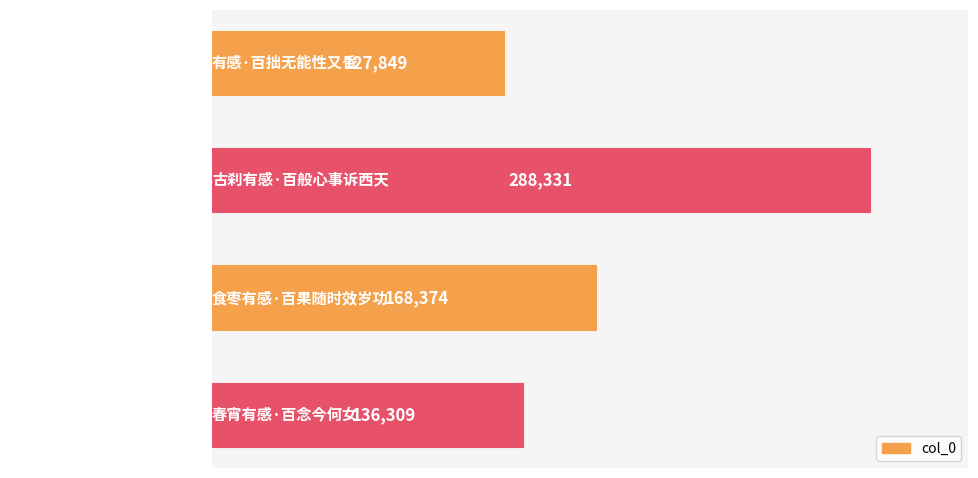

List the labels in order of value, smallest first.

有感·百拙无能性又昏, 春宵有感·百念今何女, 食枣有感·百果随时效岁功, 古刹有感·百般心事诉西天